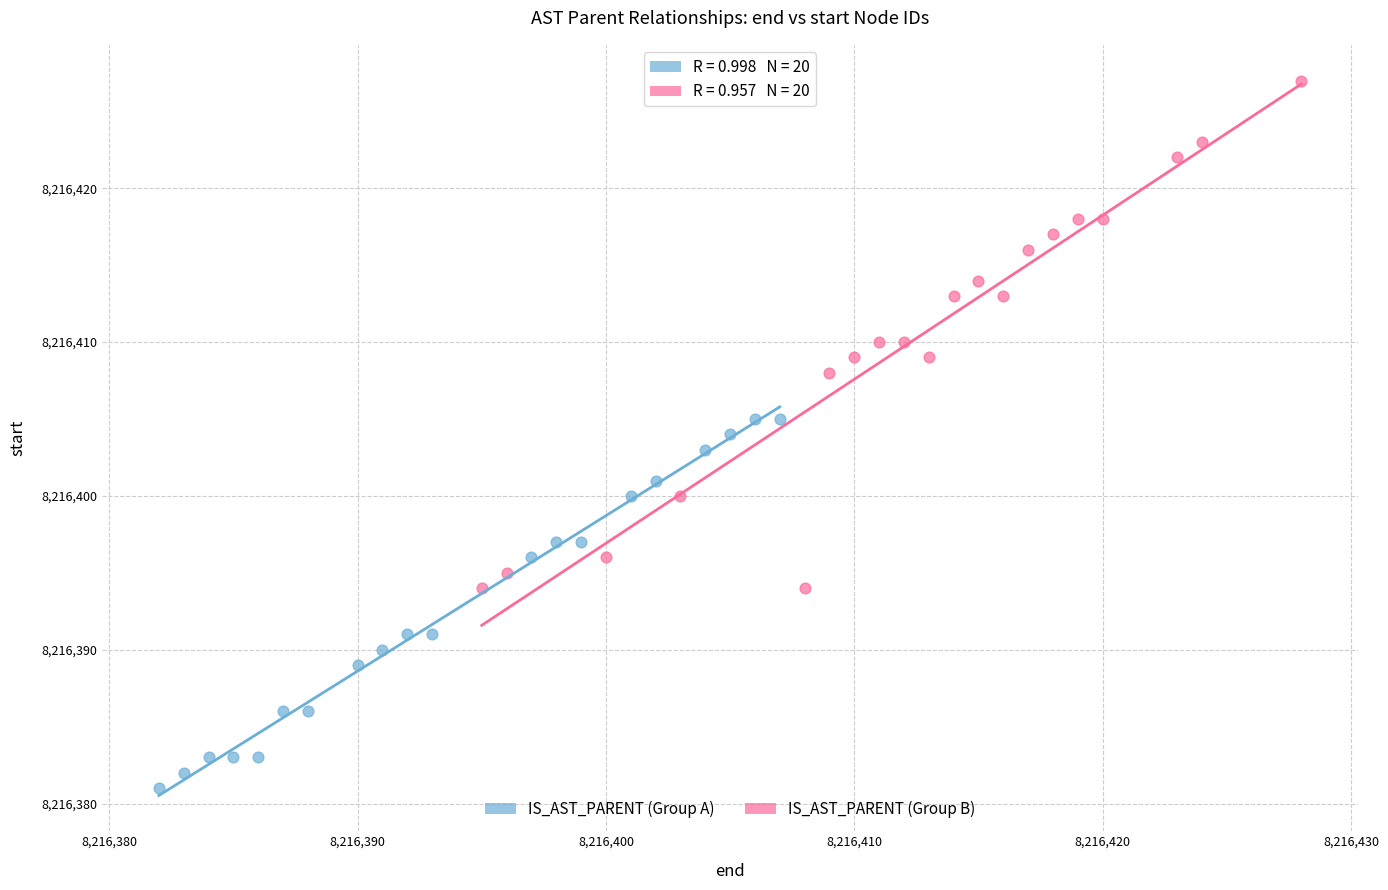

What are all the series names shown in the legend?

IS_AST_PARENT (Group A), IS_AST_PARENT (Group B)